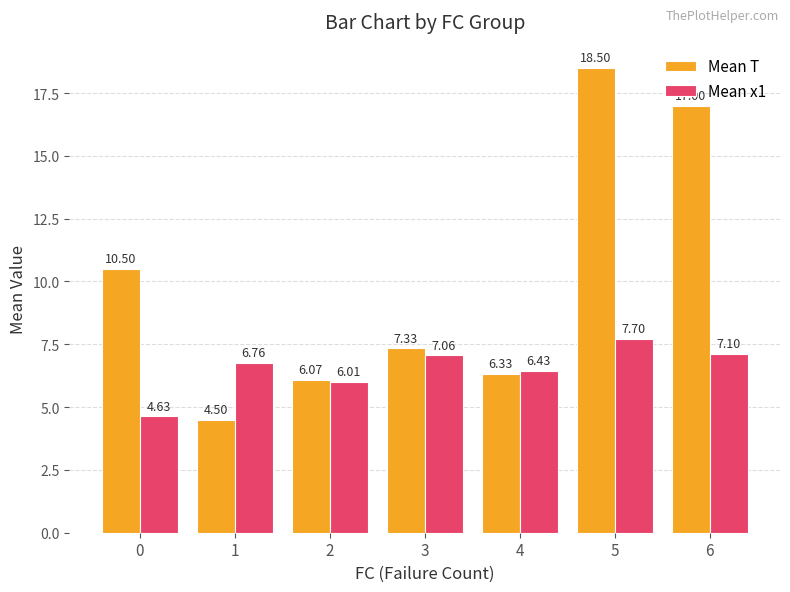

Is it true that Mean T equals 6.1 at 2?

True